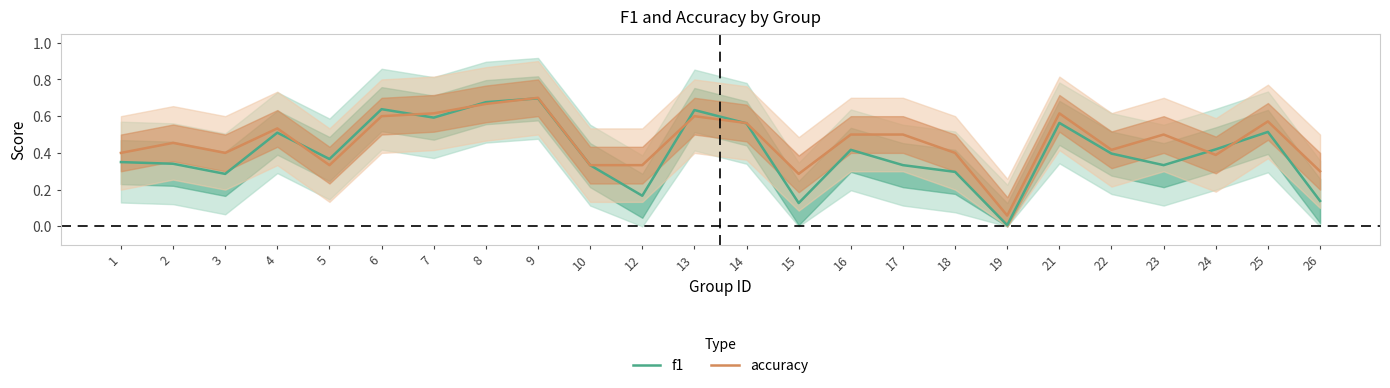

What are all the series names shown in the legend?

f1, accuracy